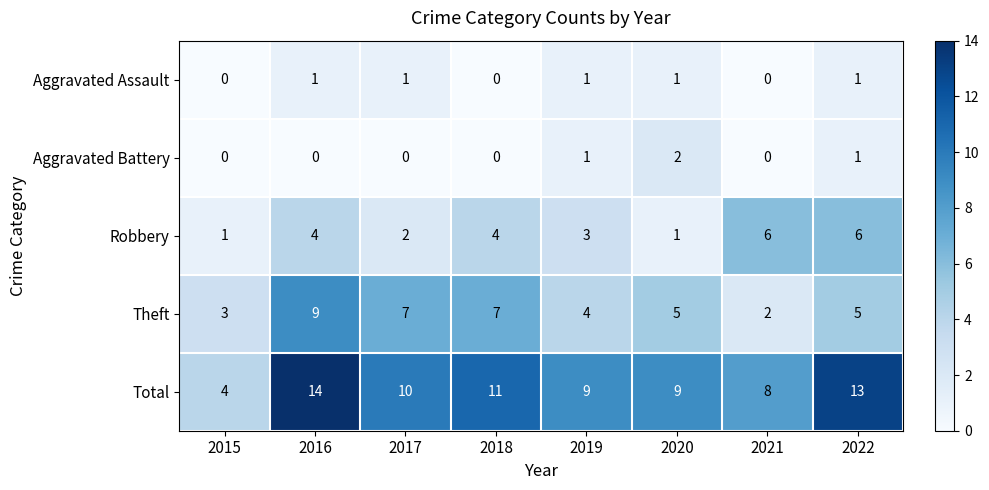

Where is Robbery nearest to the value 3?

2019